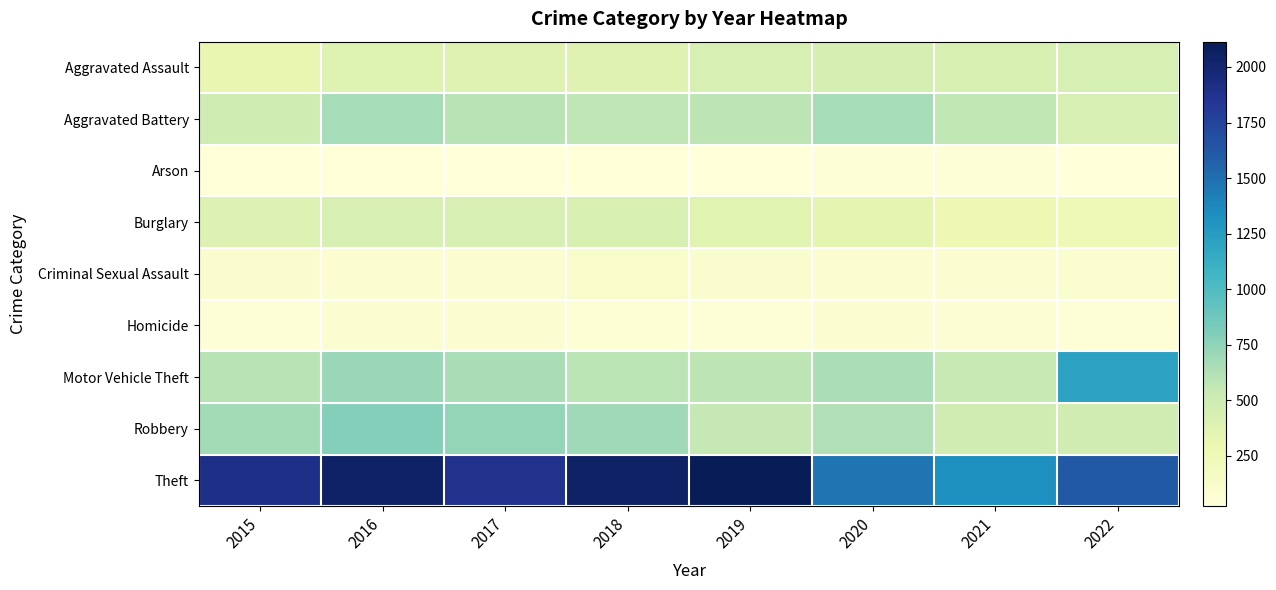

Reading right to left, transcribe all the data shown in this chart.

Aggravated Assault: 2022=440	2021=428	2020=448	2019=433	2018=375	2017=380	2016=385	2015=311
Aggravated Battery: 2022=432	2021=568	2020=663	2019=585	2018=573	2017=599	2016=668	2015=495
Arson: 2022=31	2021=40	2020=55	2019=30	2018=36	2017=23	2016=38	2015=33
Burglary: 2022=244	2021=276	2020=349	2019=367	2018=431	2017=436	2016=432	2015=402
Criminal Sexual Assault: 2022=94	2021=78	2020=85	2019=101	2018=118	2017=88	2016=80	2015=104
Homicide: 2022=47	2021=68	2020=78	2019=50	2018=56	2017=80	2016=81	2015=46
Motor Vehicle Theft: 2022=1214	2021=539	2020=645	2019=585	2018=592	2017=653	2016=714	2015=595
Robbery: 2022=481	2021=483	2020=621	2019=546	2018=690	2017=733	2016=786	2015=674
Theft: 2022=1619	2021=1338	2020=1471	2019=2114	2018=2054	2017=1880	2016=2050	2015=1909